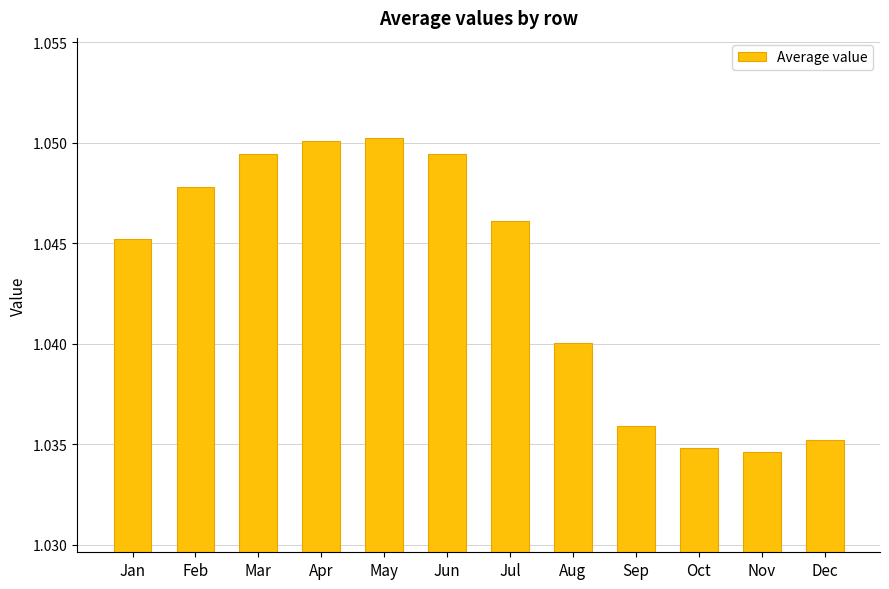

Which has a higher value, Nov or Apr?

Apr